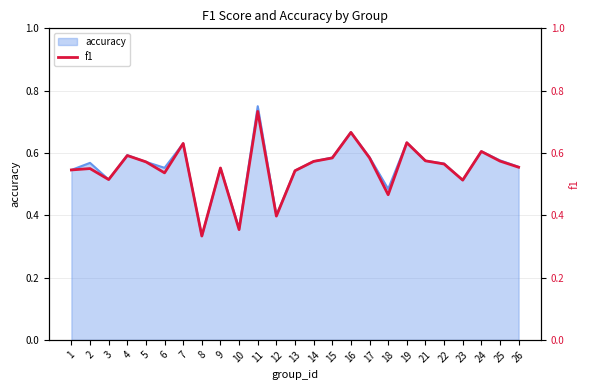

Reading right to left, extract all data points from this chart.

26=0.6	25=0.6	24=0.6	23=0.5	22=0.6	21=0.6	19=0.6	18=0.5	17=0.6	16=0.7	15=0.6	14=0.6	13=0.5	12=0.4	11=0.7	10=0.4	9=0.6	8=0.3	7=0.6	6=0.5	5=0.6	4=0.6	3=0.5	2=0.5	1=0.5